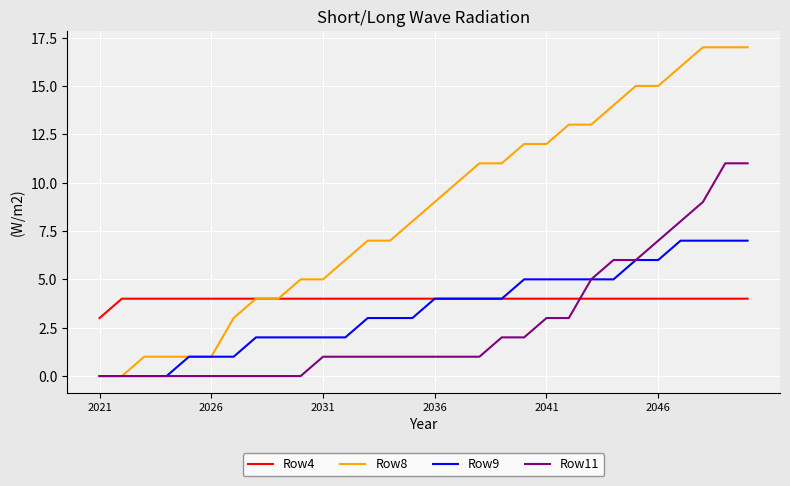

Which series has the largest range (max minus min)?

Row8